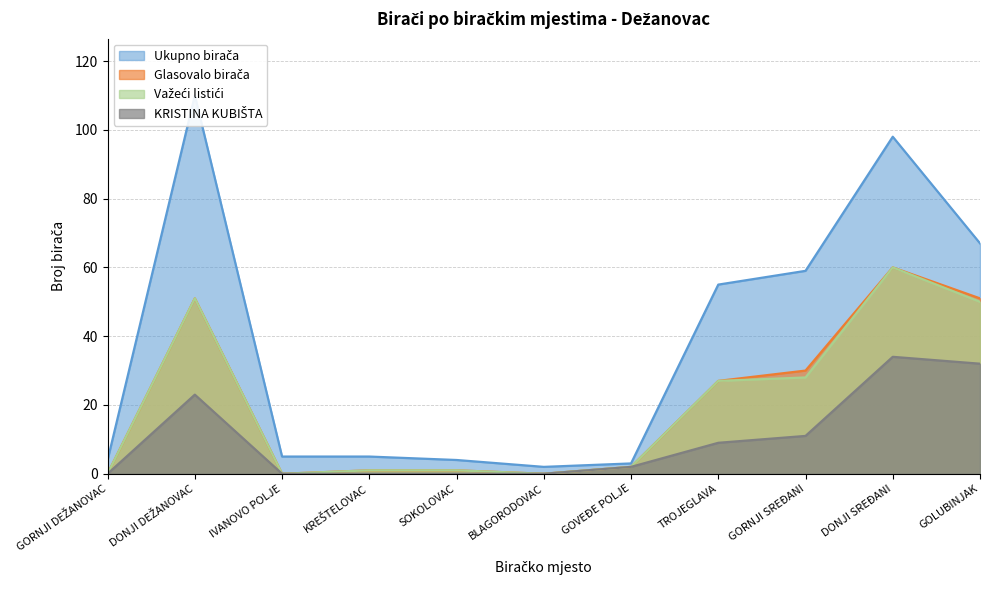

What are all the series names shown in the legend?

Ukupno birača, Glasovalo birača, Važeći listići, KRISTINA KUBIŠTA